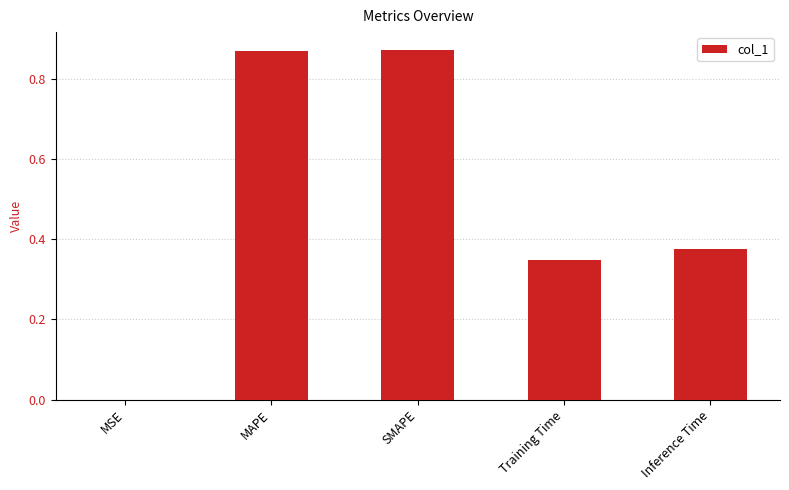

What is the sum of all values?

2.5